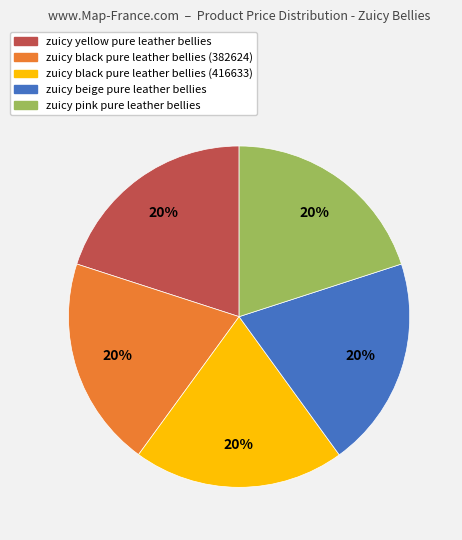

How many segments does this pie chart have?

5